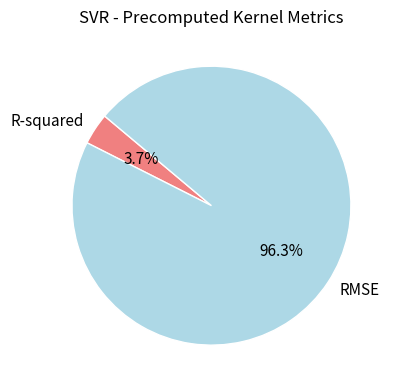

What portion of the pie excludes RMSE?

3.7%